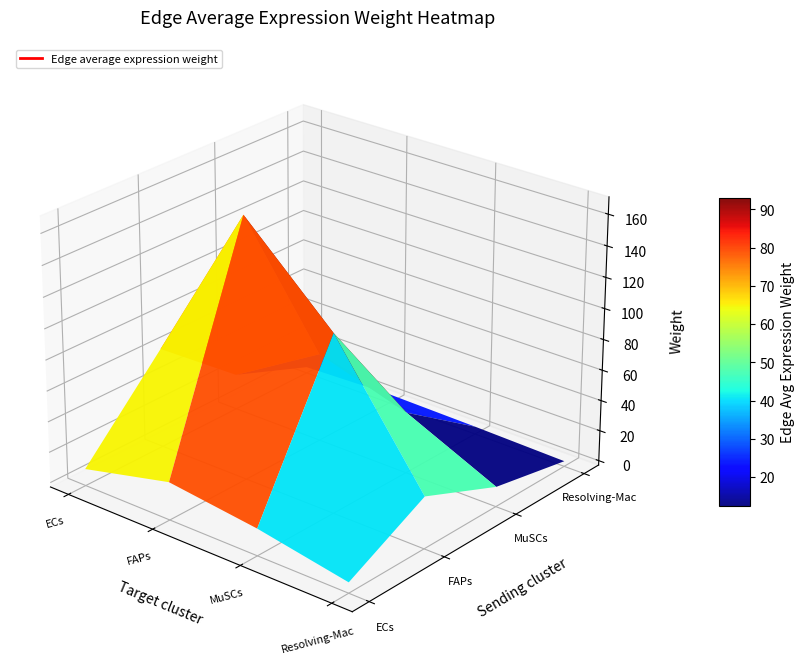

Reading left to right, list all the values displayed in this chart.

ECs: 8.1	21.8	14.7	4.0
FAPs: 62.2	167.4	112.8	30.8
MuSCs: 20.4	54.9	37.0	10.1
Resolving-Mac: 1.1	3.1	2.1	0.6